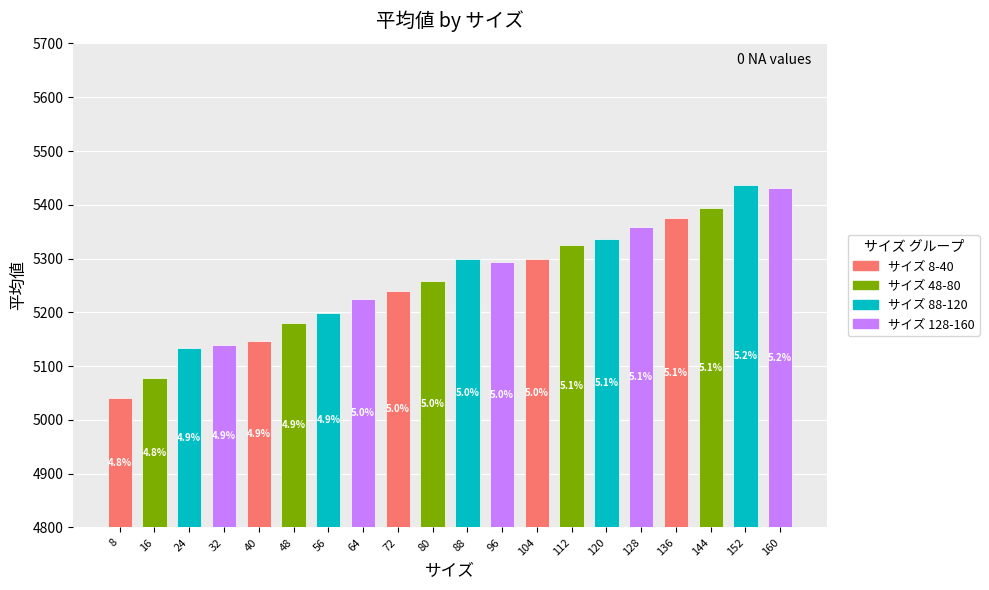

What is the minimum value shown in the chart?

5040.6